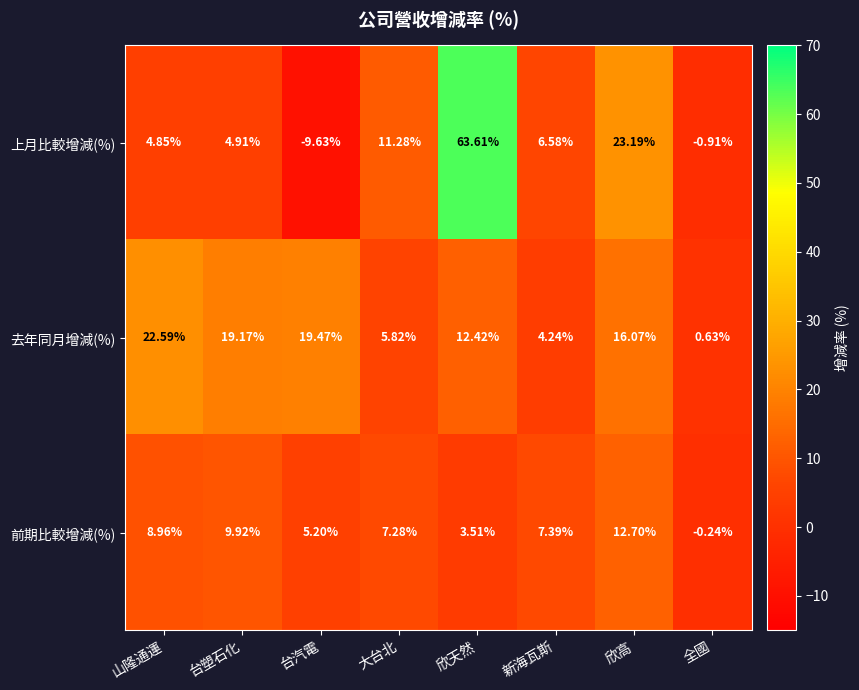

At how many categories does at least one series exceed 32?

1